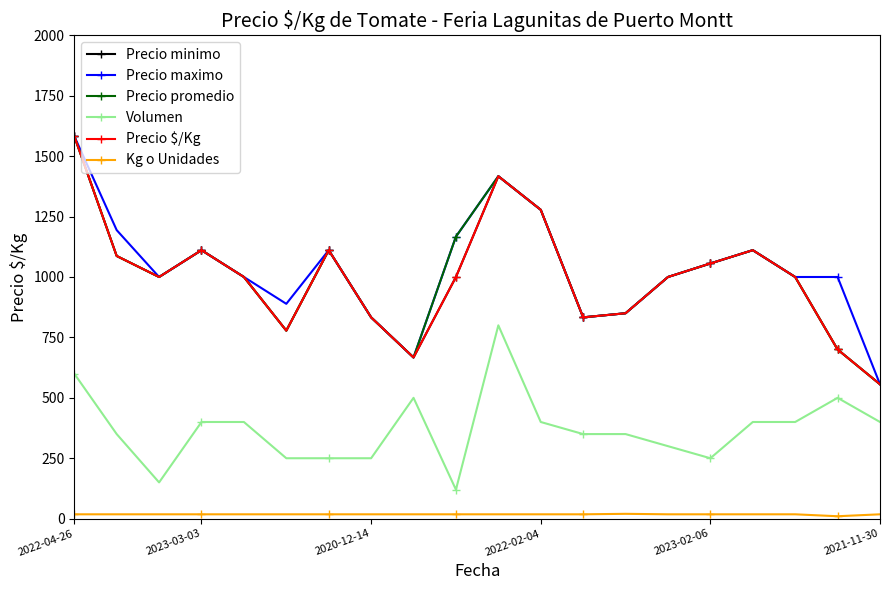

What are all the series names shown in the legend?

Precio minimo, Precio maximo, Precio promedio, Volumen, Precio $/Kg, Kg o Unidades